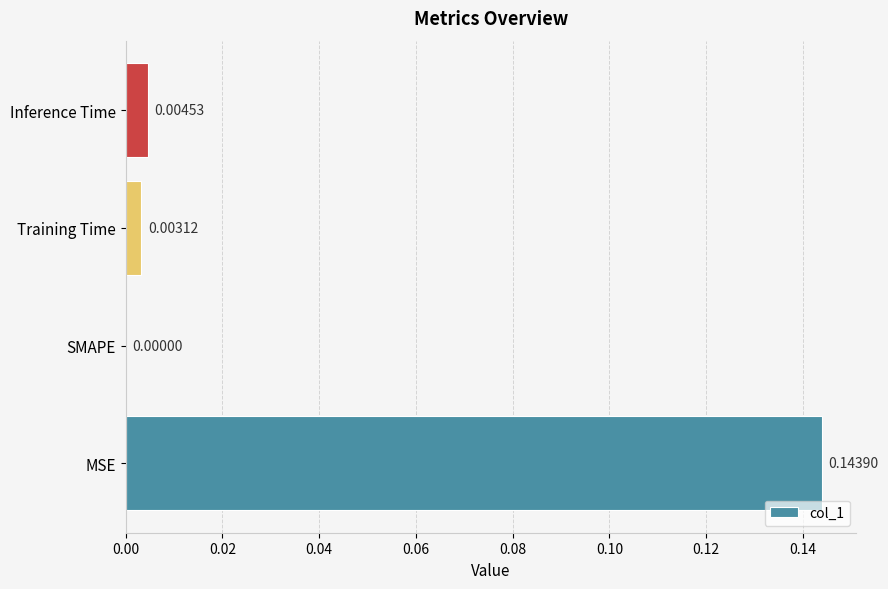

How many positive values are there?

3